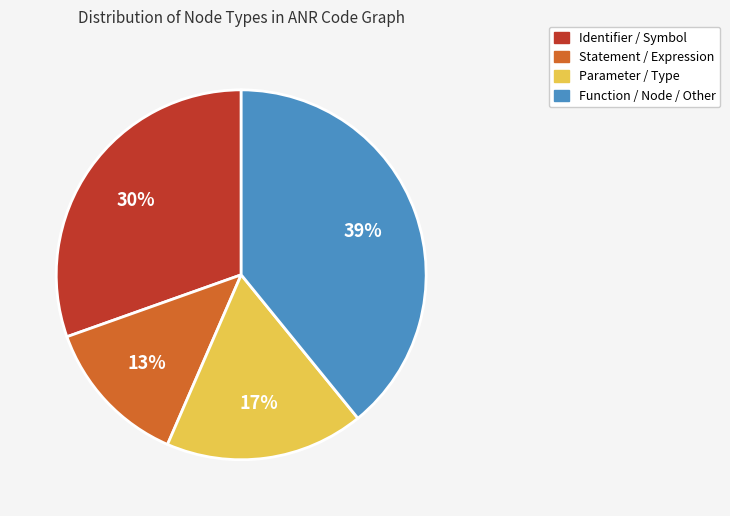

Count the number of slices in the pie.

4